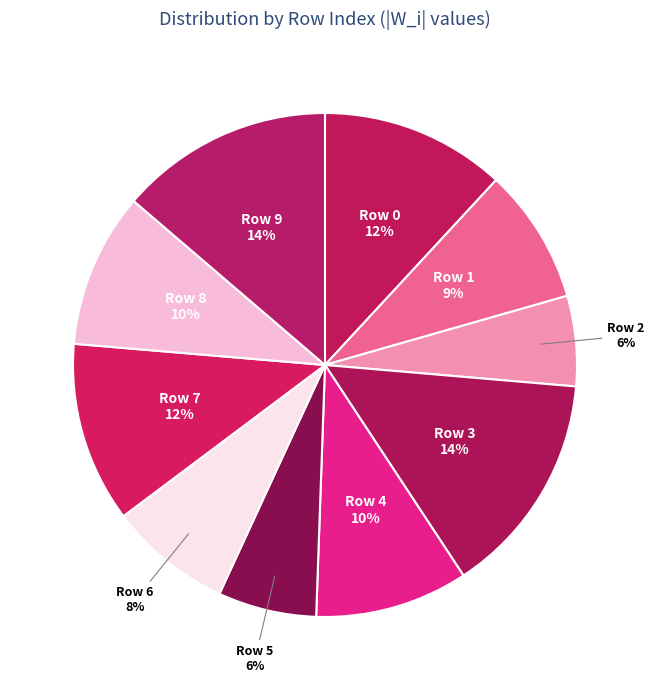

The Row 8 slice represents 2% of the pie. True or false?

False